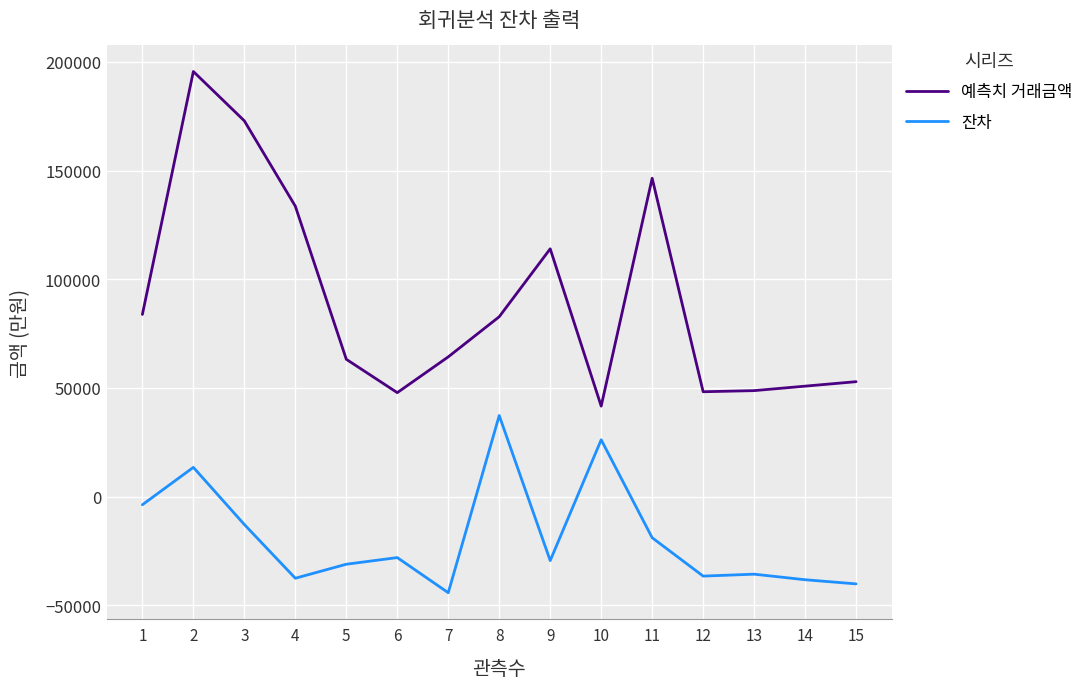

What is the approximate value of 잔차 at 15?

-40197.9